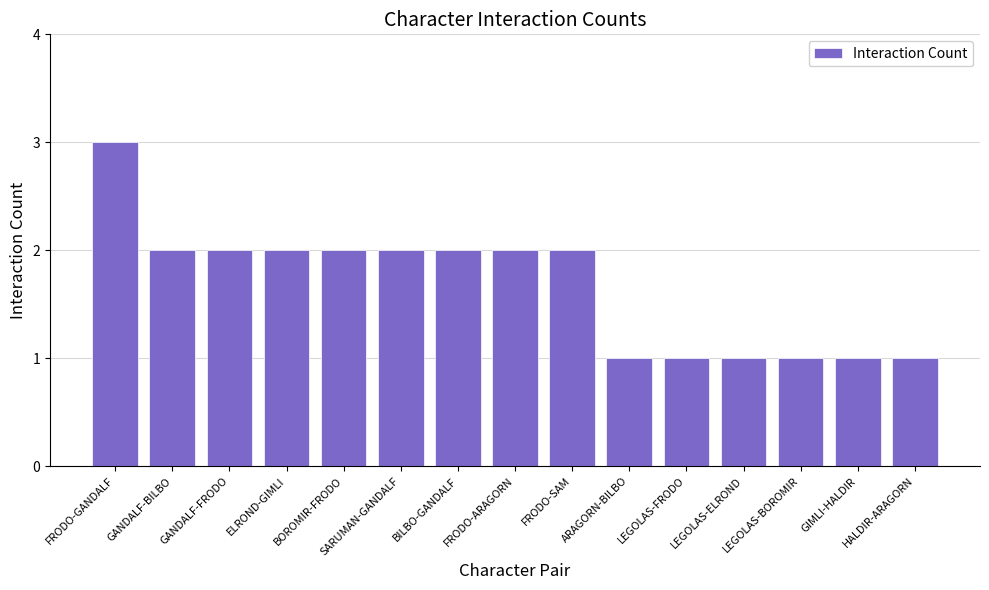

What is the change in value from FRODO-GANDALF to HALDIR-ARAGORN?

-2